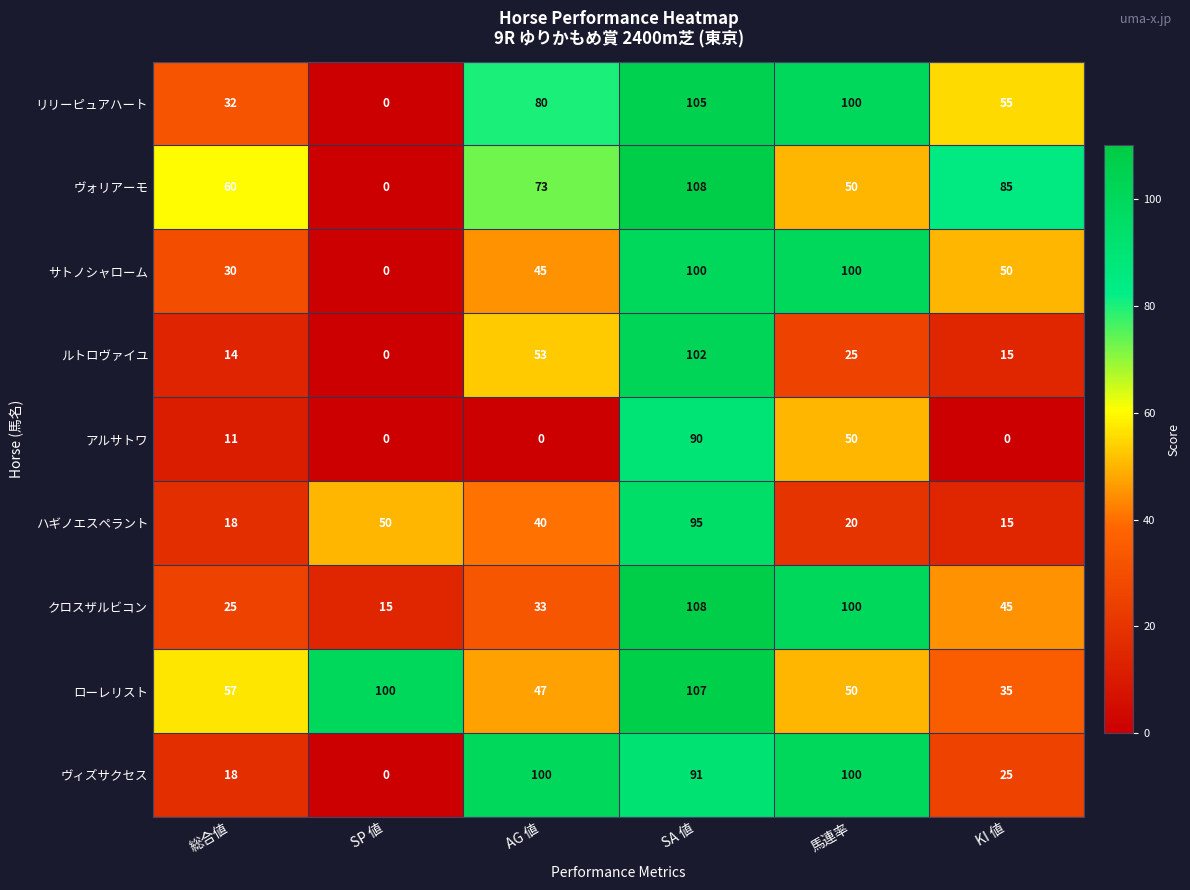

What is the sum of the ヴィズサクセス values at SP 値 and KI 値?

25